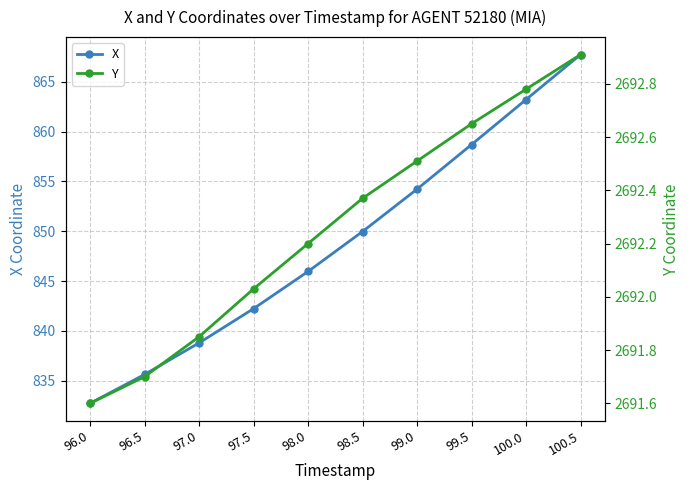

At which label is Y closest to 2692?

97.5